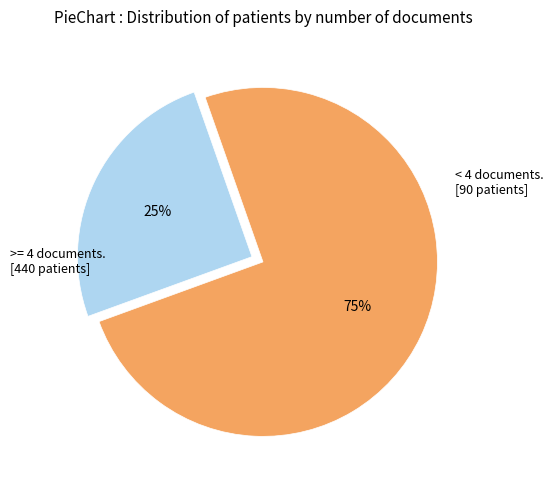

To the nearest percent, what is the difference between the largest and smallest slice percentages?

50%